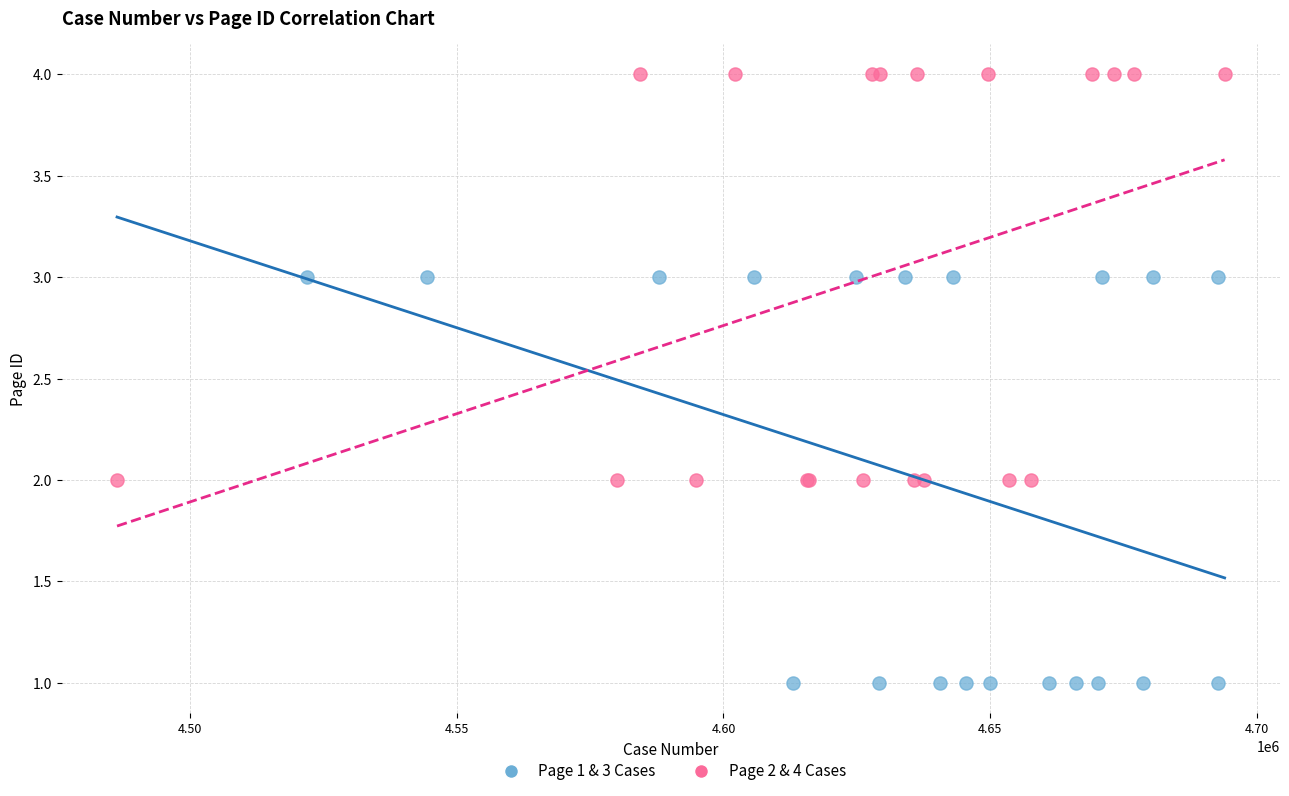

Which series contains the highest Y value?

Page 2 & 4 Cases